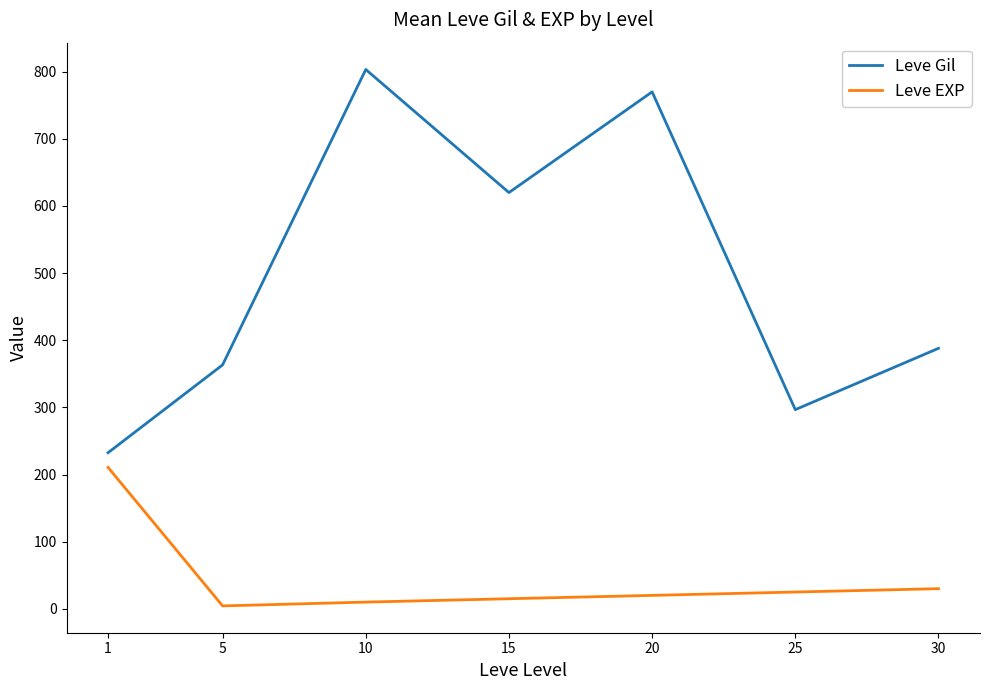

What is the total value across all series at 20?

790.0